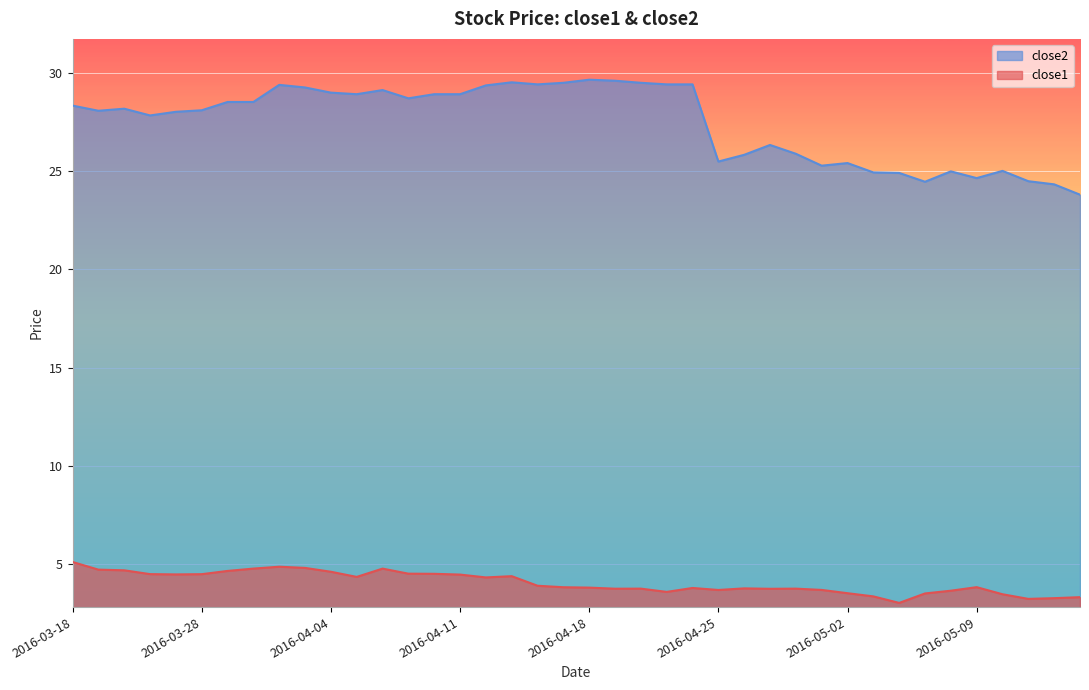

What is the minimum value shown in the chart?

3.0